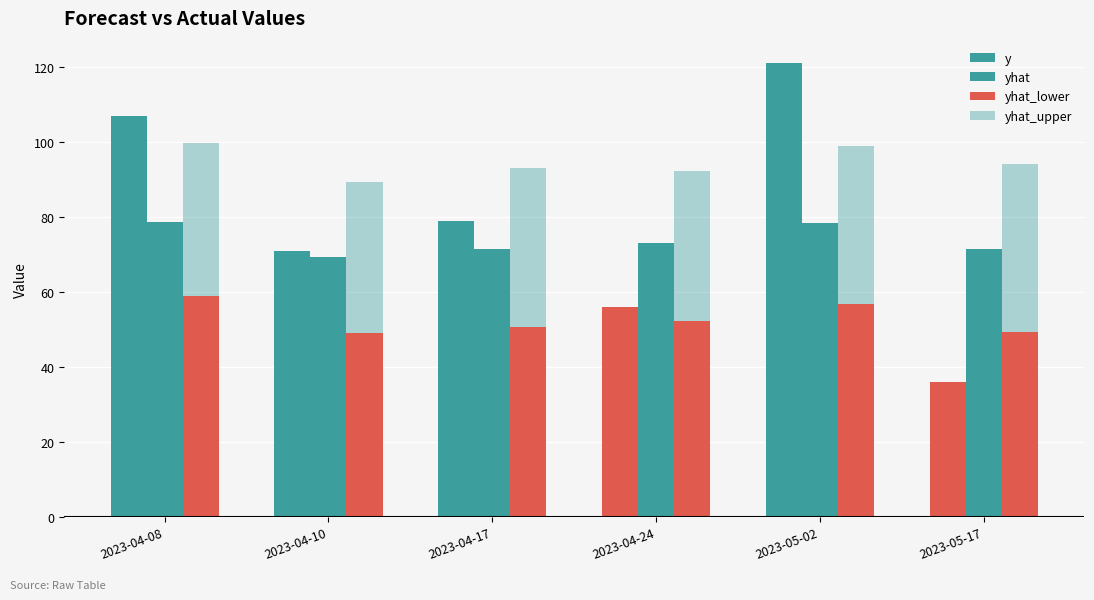

What is the minimum value shown in the chart?

36.0